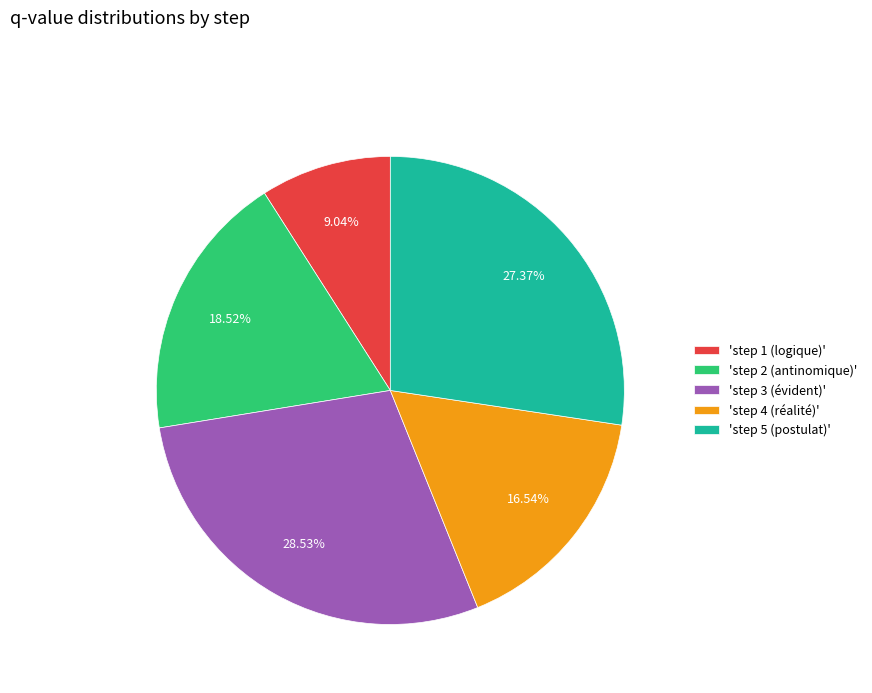

How many slices are in this pie chart?

5